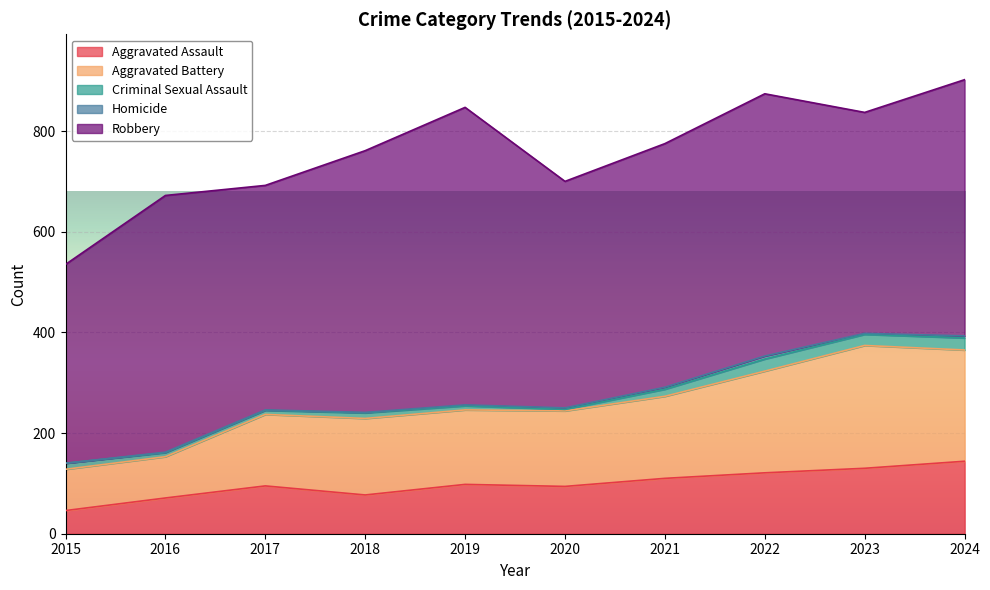

Is it true that Aggravated Assault equals 110 at 2021?

True